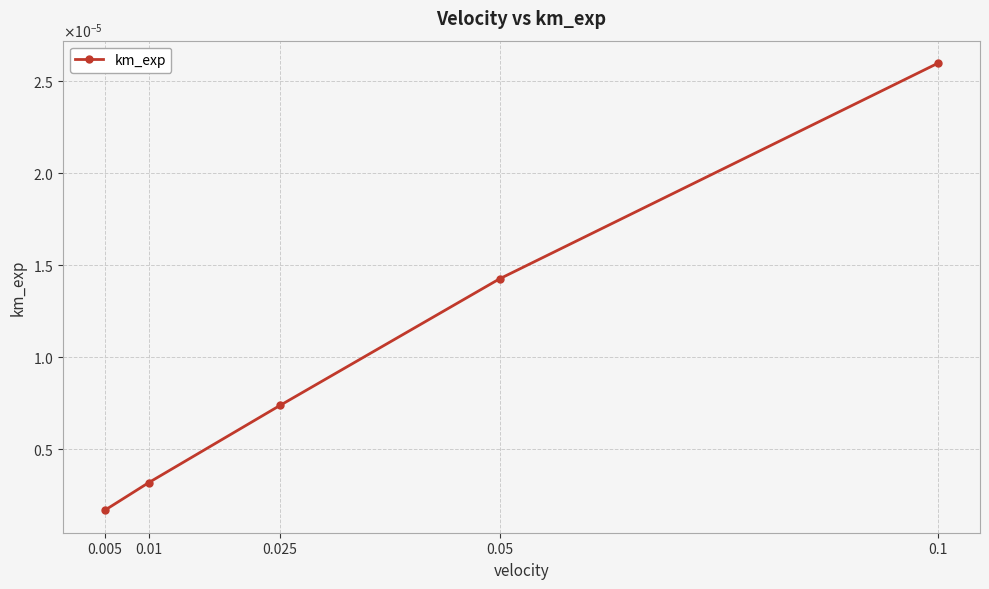

List the labels in order of value, smallest first.

0.005, 0.01, 0.025, 0.05, 0.1